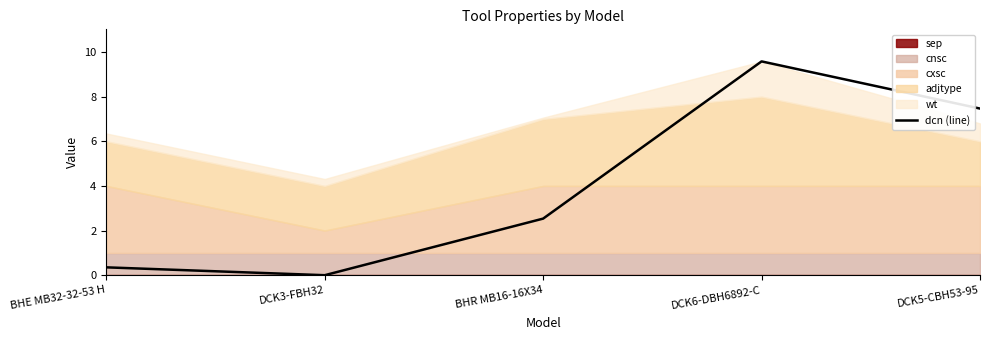

Which label corresponds to the smallest value in the chart?

DCK3-FBH32